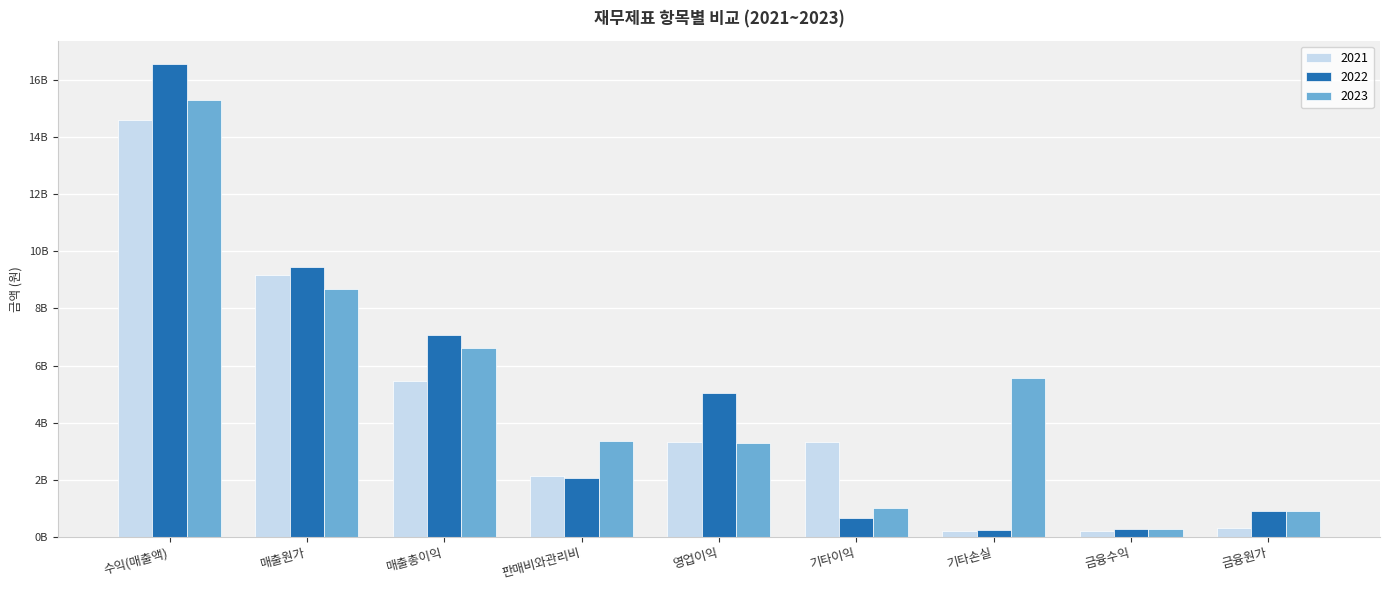

Is the value of 2023 at 판매비와관리비 greater than the value of 2021 at 금융수익?

Yes